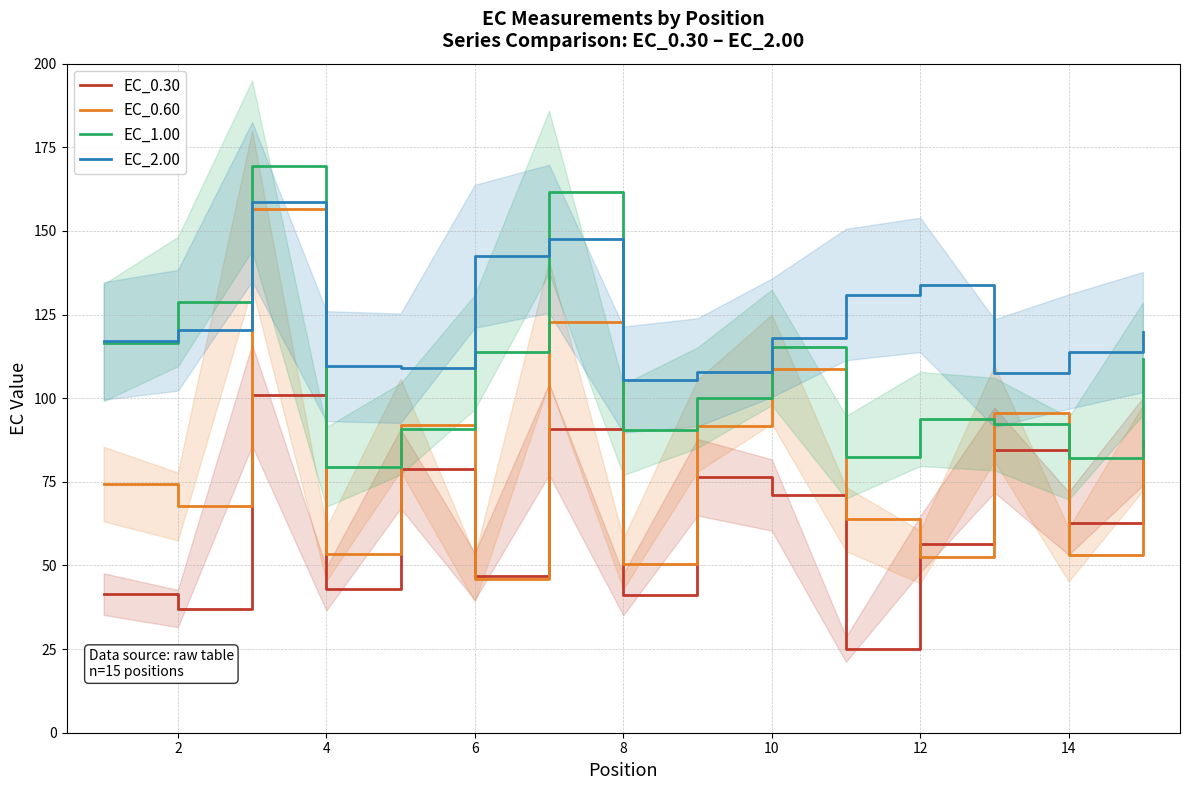

What is the smallest value displayed?

24.9